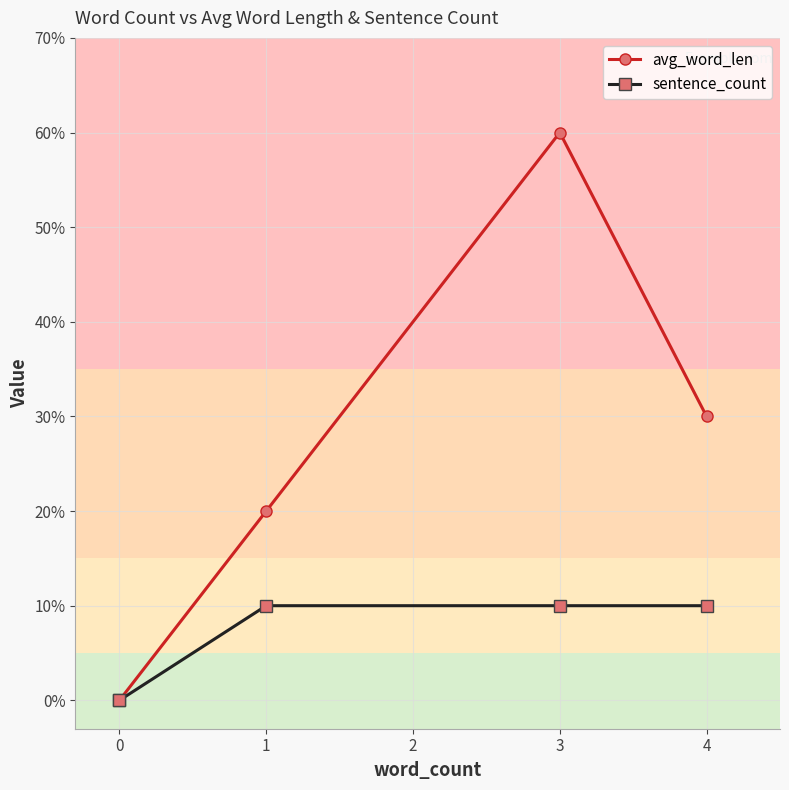

What are all the series names shown in the legend?

avg_word_len, sentence_count